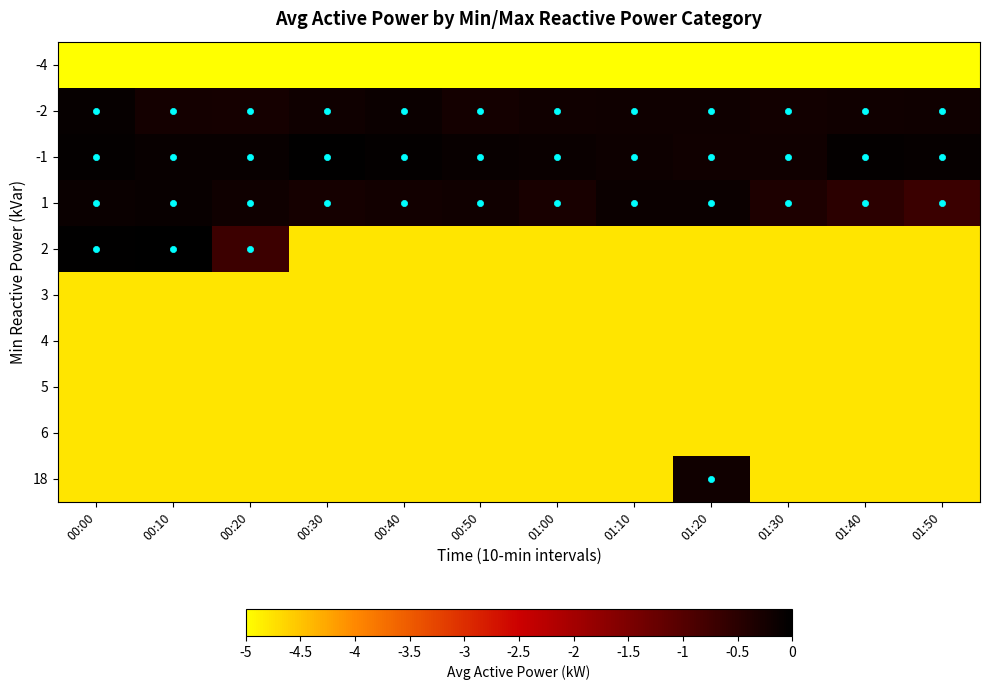

Between 00:30 and 01:00, which is larger?

00:30